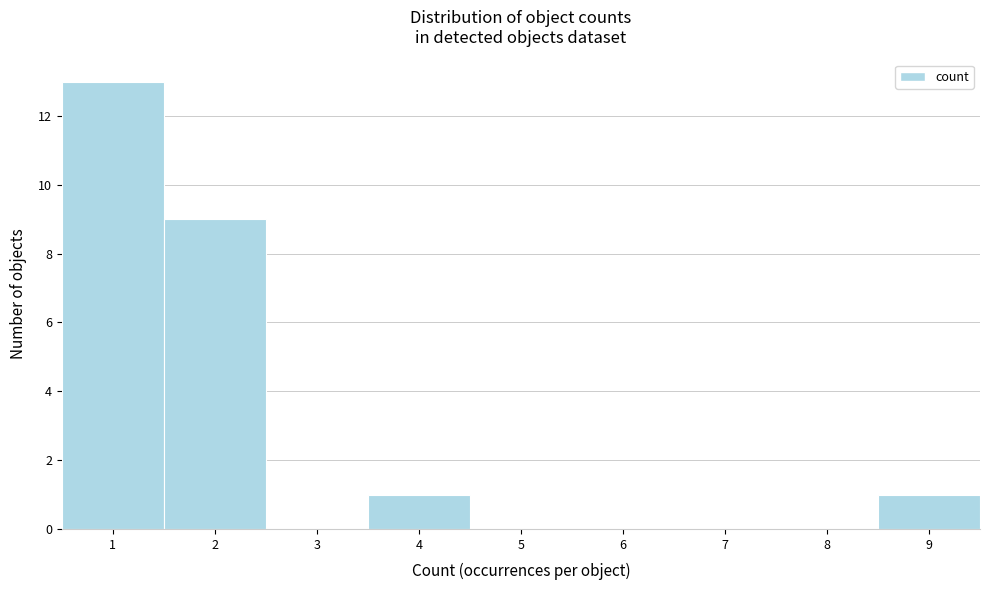

Reading left to right, list every bar in this chart as the range it spans on the x-axis followed by its height. The values are not printed on the chart, so give them approximately, as read against the axis.

0.5 to 1.5: 13
1.5 to 2.5: 9
2.5 to 3.5: 0
3.5 to 4.5: 1
4.5 to 5.5: 0
5.5 to 6.5: 0
6.5 to 7.5: 0
7.5 to 8.5: 0
8.5 to 9.5: 1